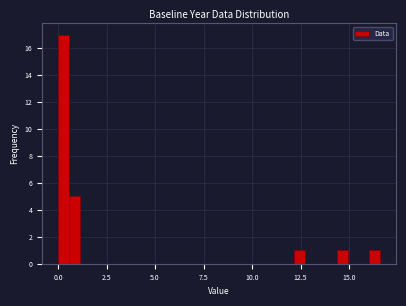

Read against the x-axis, roughly where is the centre of the tallest bar?

0.5